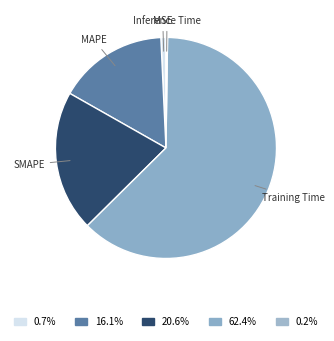

How many segments does this pie chart have?

5